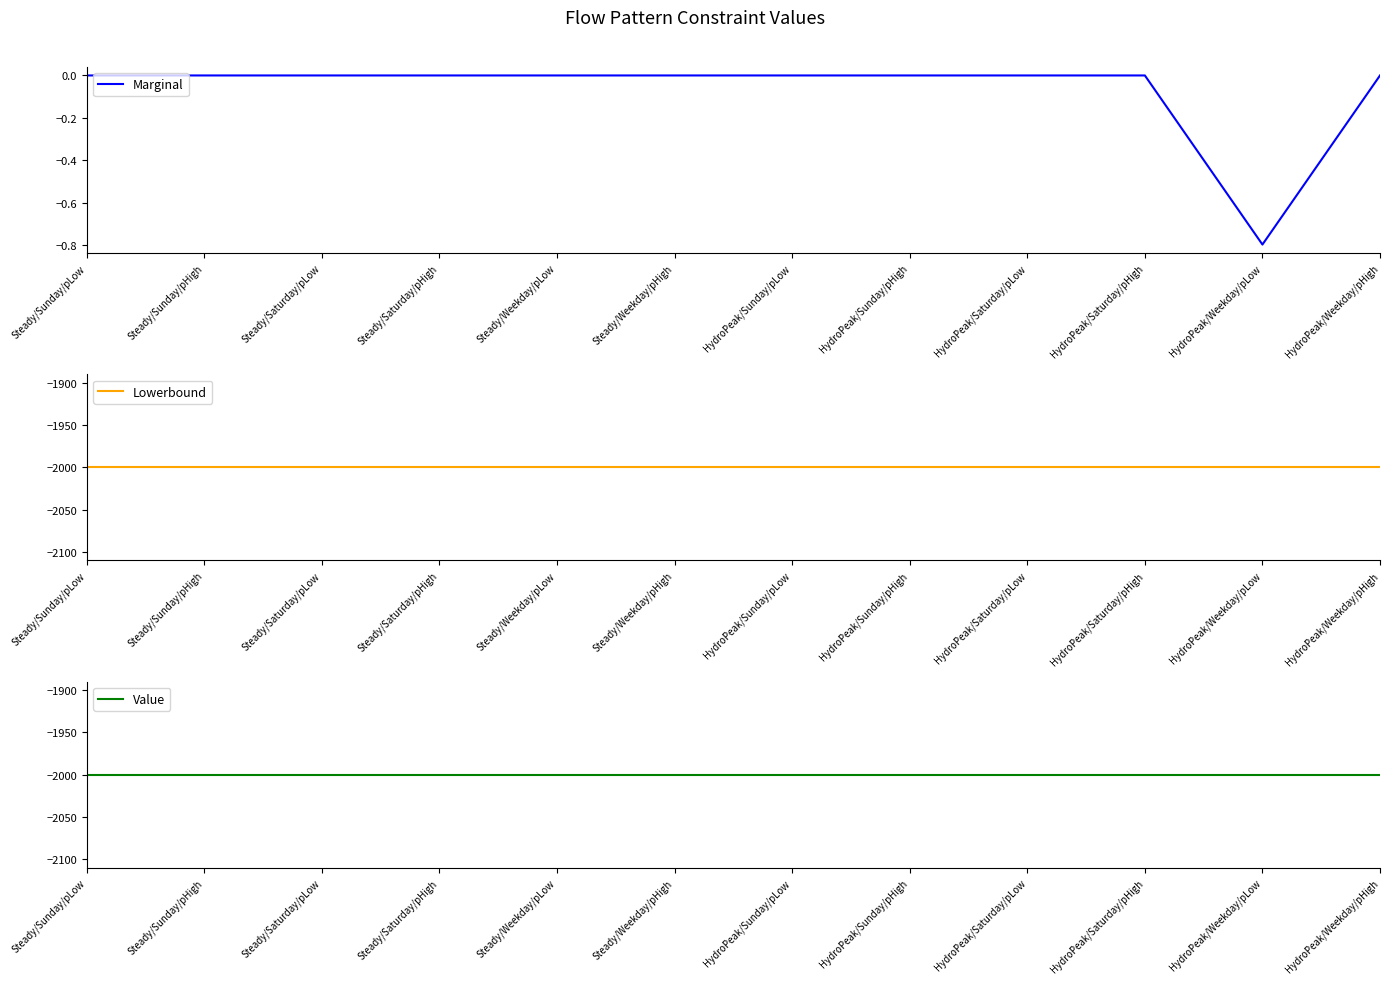

Is this an area chart (filled region under the line)?

No